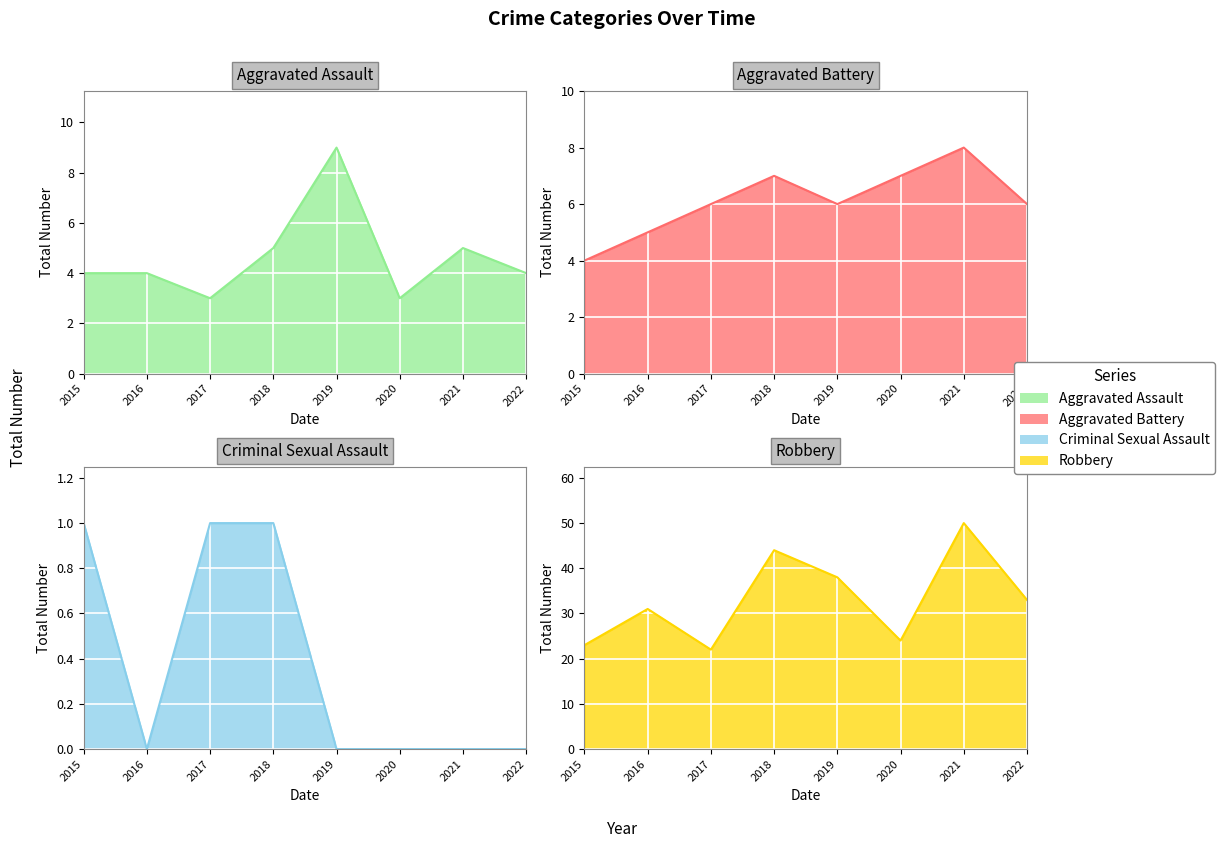

What is the difference between the maximum and minimum values in the Aggravated Assault series?

6